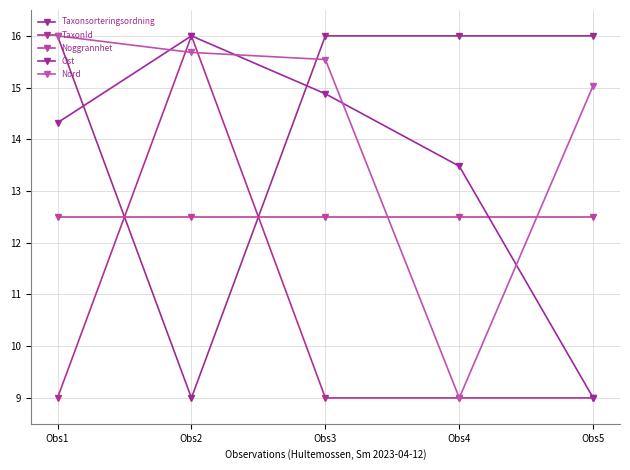

The Ost series shows 12.0 at Obs5. True or false?

False